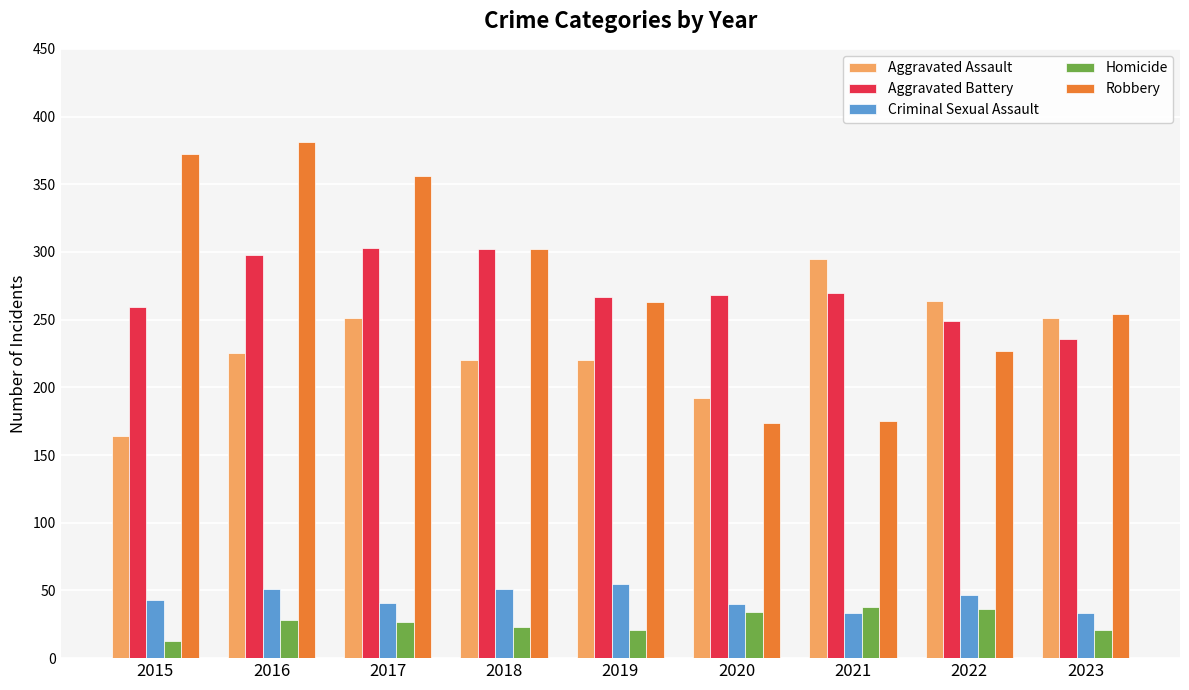

How many data points in Homicide are less than 27?

4